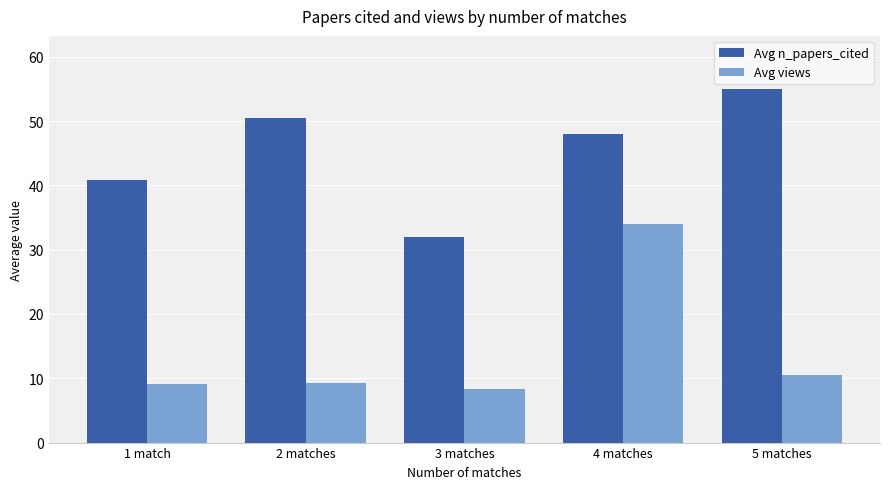

What is the difference between the highest and lowest values at 1 match?

31.7